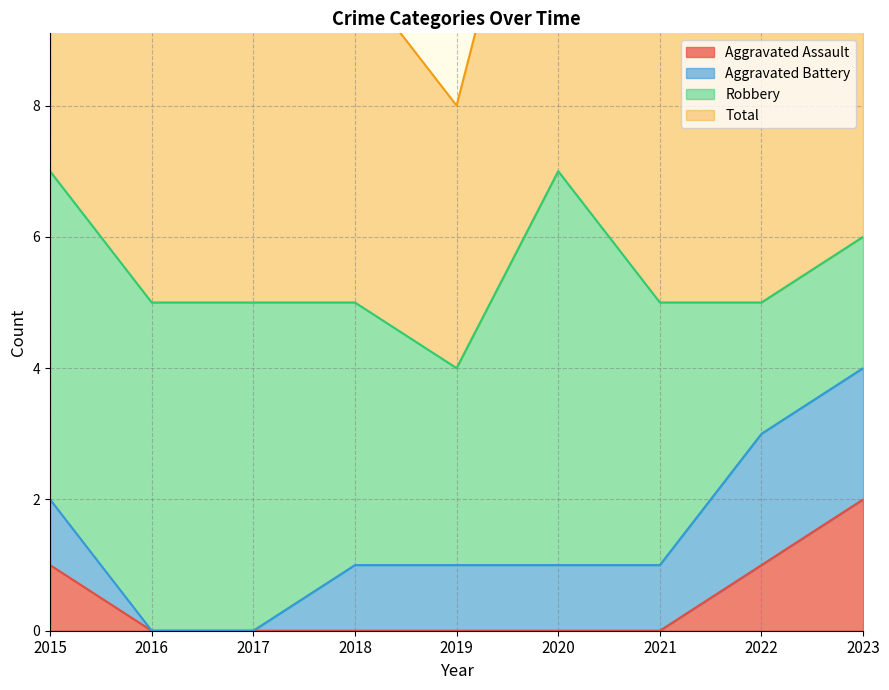

What is the lowest value of the Total series?

4